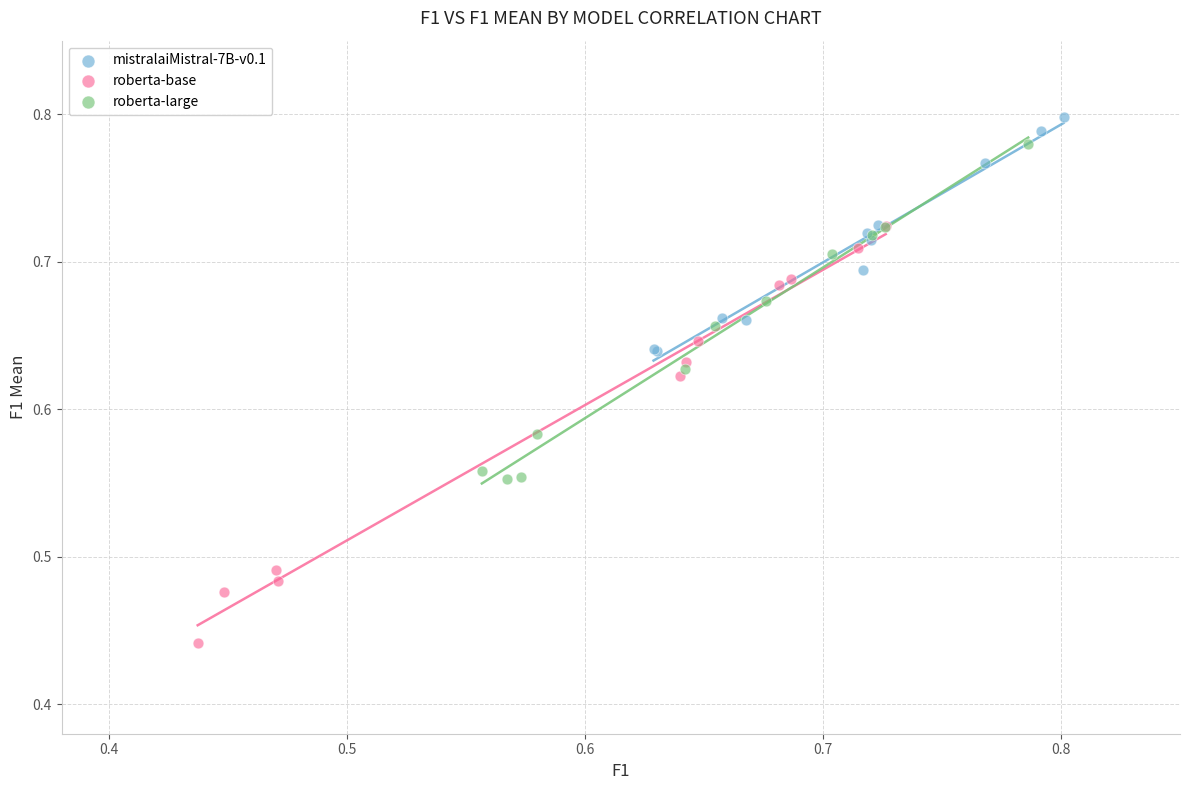

Which series reaches the minimum Y coordinate?

roberta-base